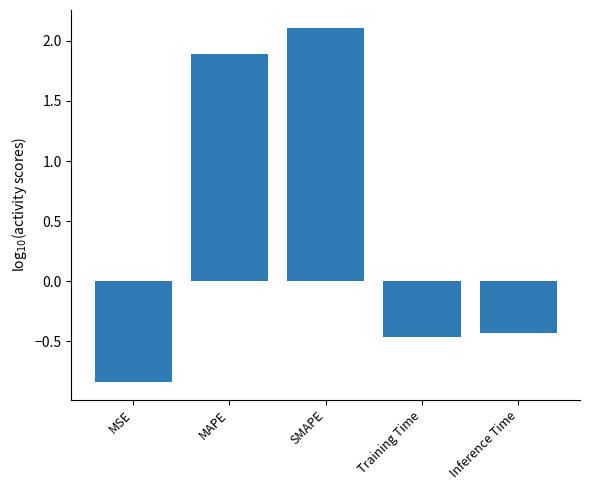

Rank the categories by value from lowest to highest.

MSE, Training Time, Inference Time, MAPE, SMAPE